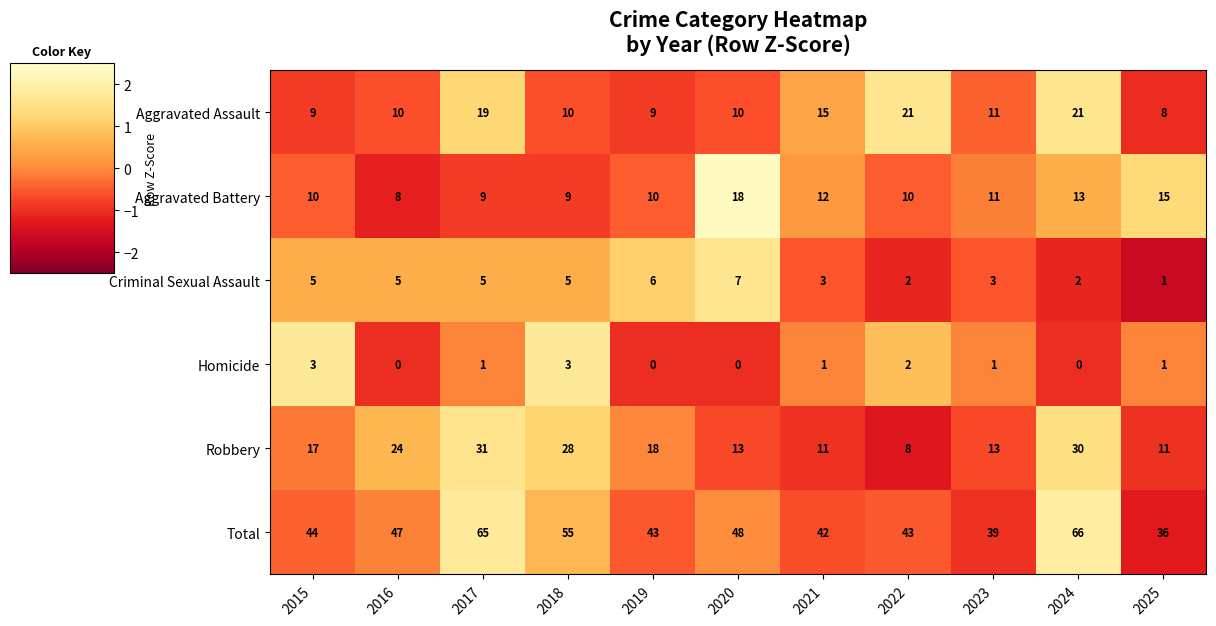

At which category does the chart reach its peak across all series?

2024